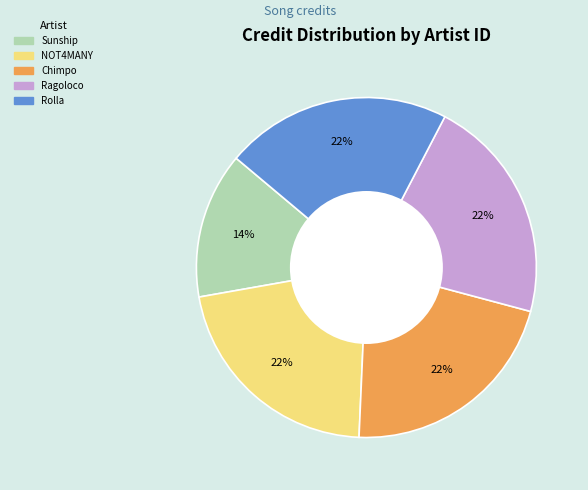

Does any single category account for the majority?

No